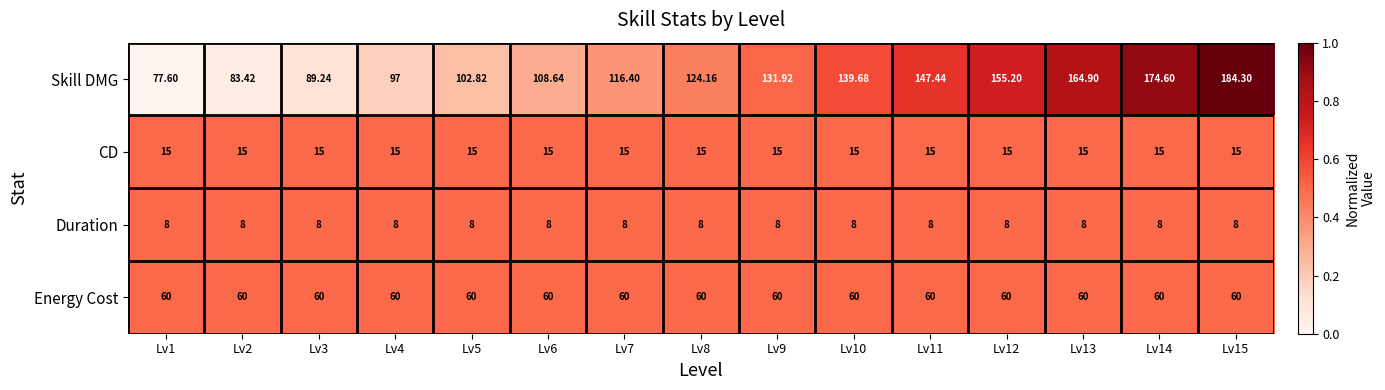

Rank the series at Lv6 from lowest to highest value.

Duration, CD, Energy Cost, Skill DMG